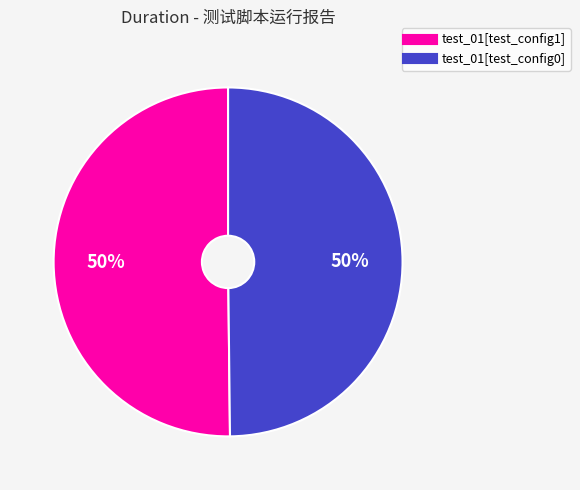

To the nearest percent, what is the average slice percentage?

50%